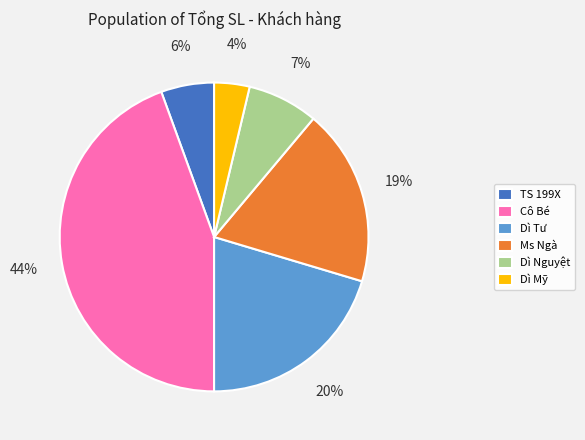

Is Dì Mỹ the majority of the pie?

No